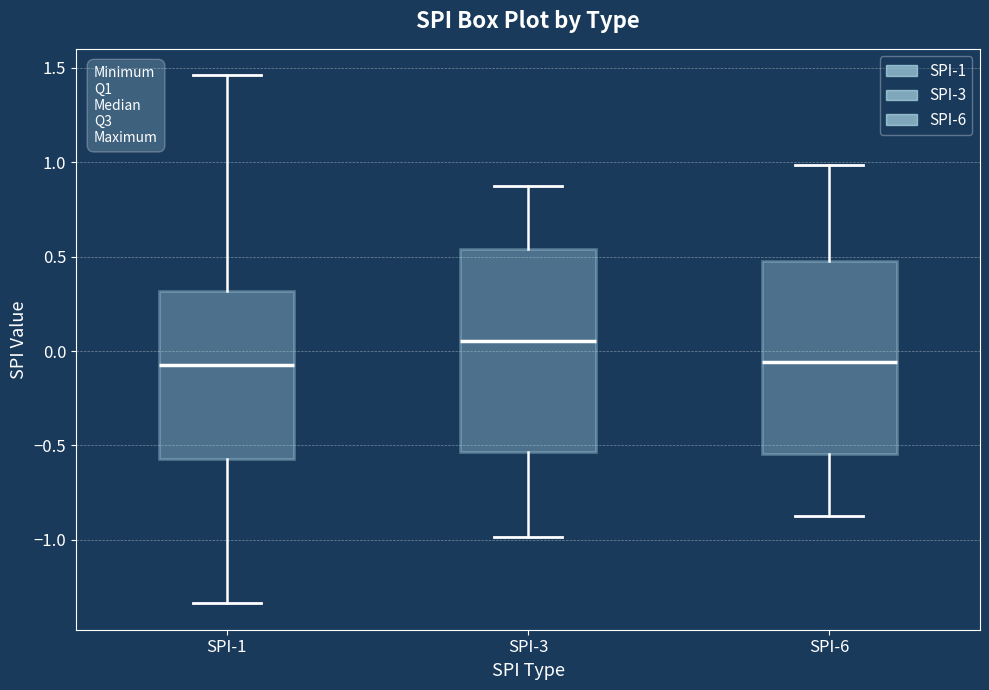

Reading left to right, transcribe this box plot: for each box, give where its median line is, the range the box spans, and where its two whiskers end, as read against the y-axis. The values are not printed on the chart, so give them approximately, as read against the axis.

SPI-1: median -0.05, box -0.55 to 0.30, whiskers -1.35 to 1.45
SPI-3: median 0.05, box -0.55 to 0.55, whiskers -1.00 to 0.90
SPI-6: median -0.05, box -0.55 to 0.50, whiskers -0.90 to 1.00